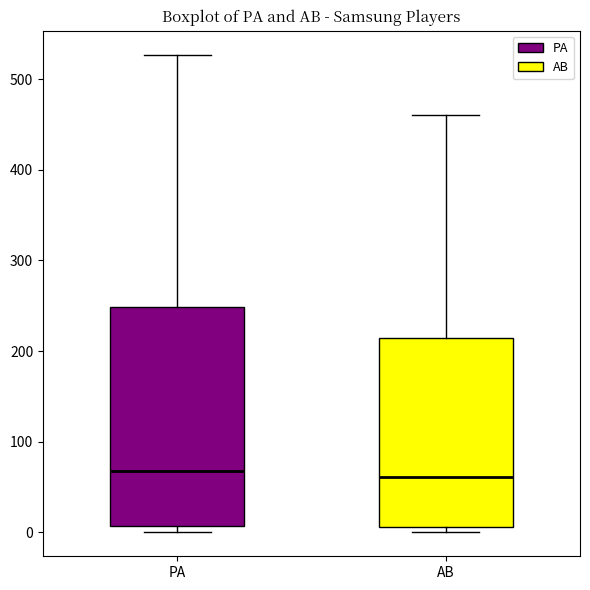

Reading left to right, read every box against the y-axis: the position of its median line, the range the box covers, and the ends of its whiskers. The values are not printed on the chart, so give them approximately, as read against the axis.

PA: median 70, box 10 to 250, whiskers 0 to 530
AB: median 60, box 10 to 210, whiskers 0 to 460